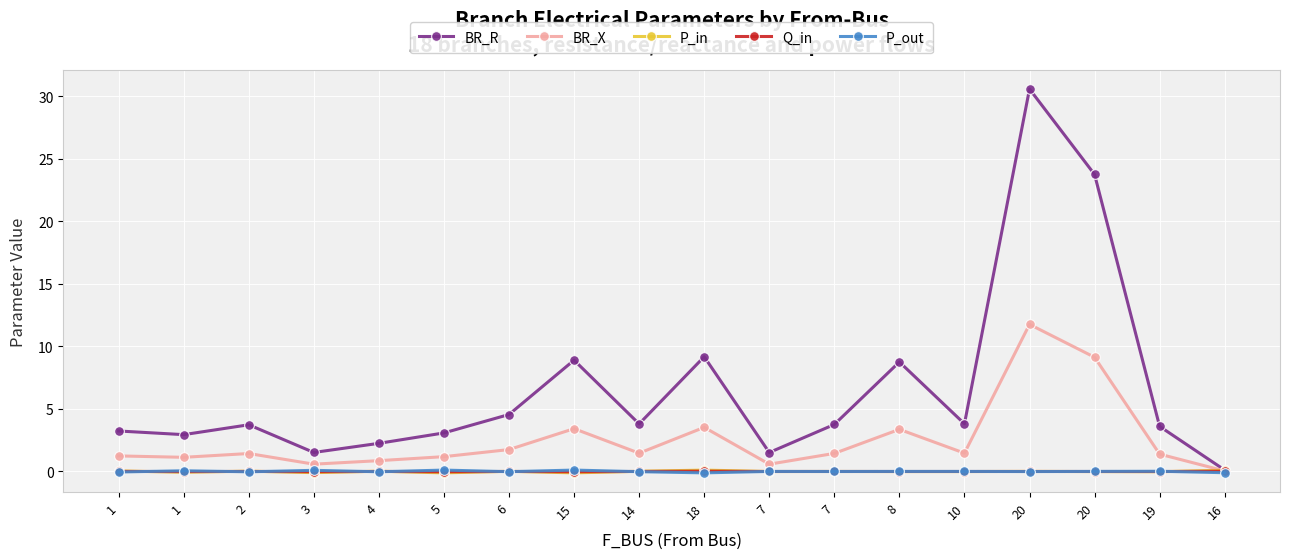

What are all the series names shown in the legend?

BR_R, BR_X, P_in, Q_in, P_out